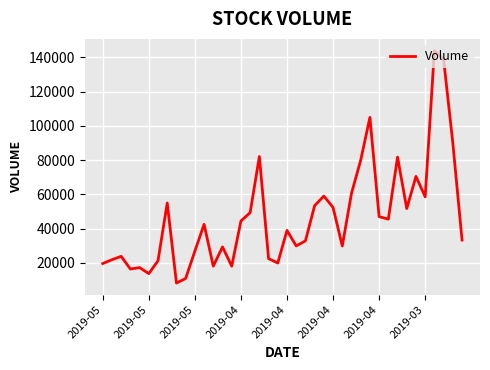

What is the greatest value displayed?

144076.9